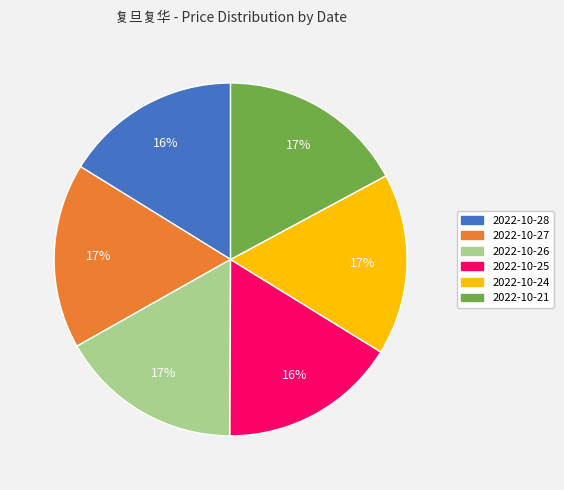

Combined, do 2022-10-27 and 2022-10-24 account for over 50%?

No